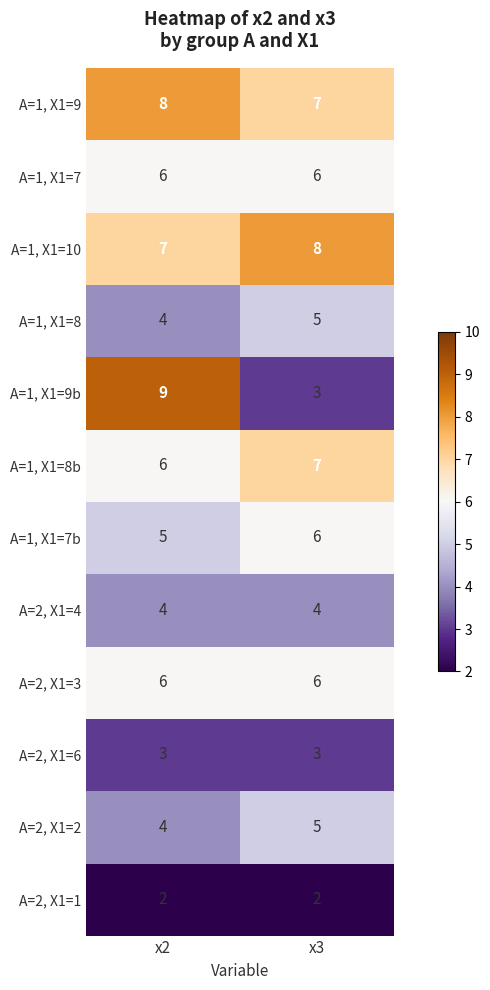

What is the spread (max minus min) of values at x2?

7